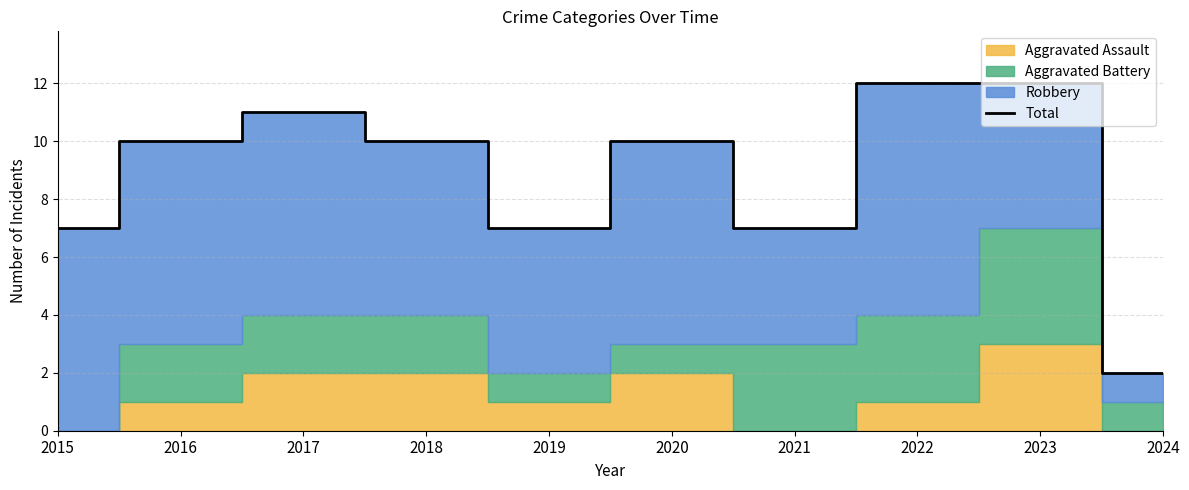

How many lines are shown in the chart?

1